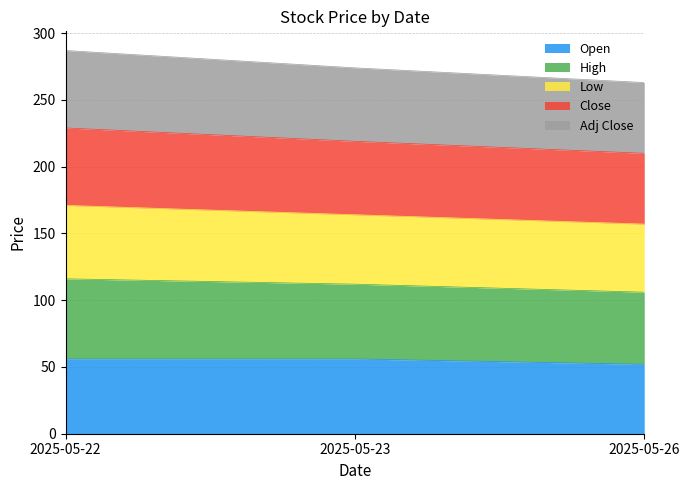

Does the chart have visible grid lines?

Yes